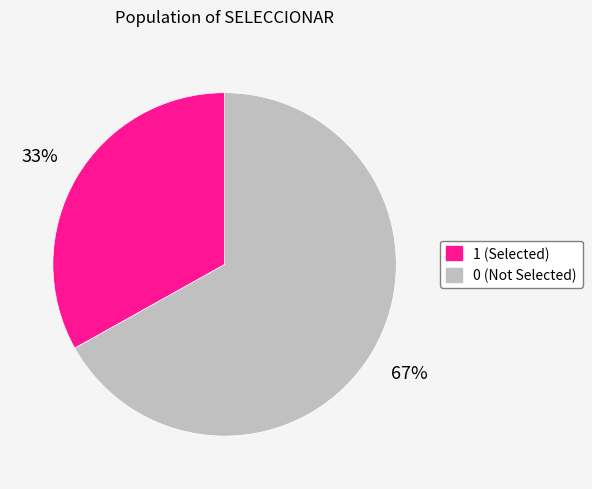

Is there a majority slice in this chart?

Yes